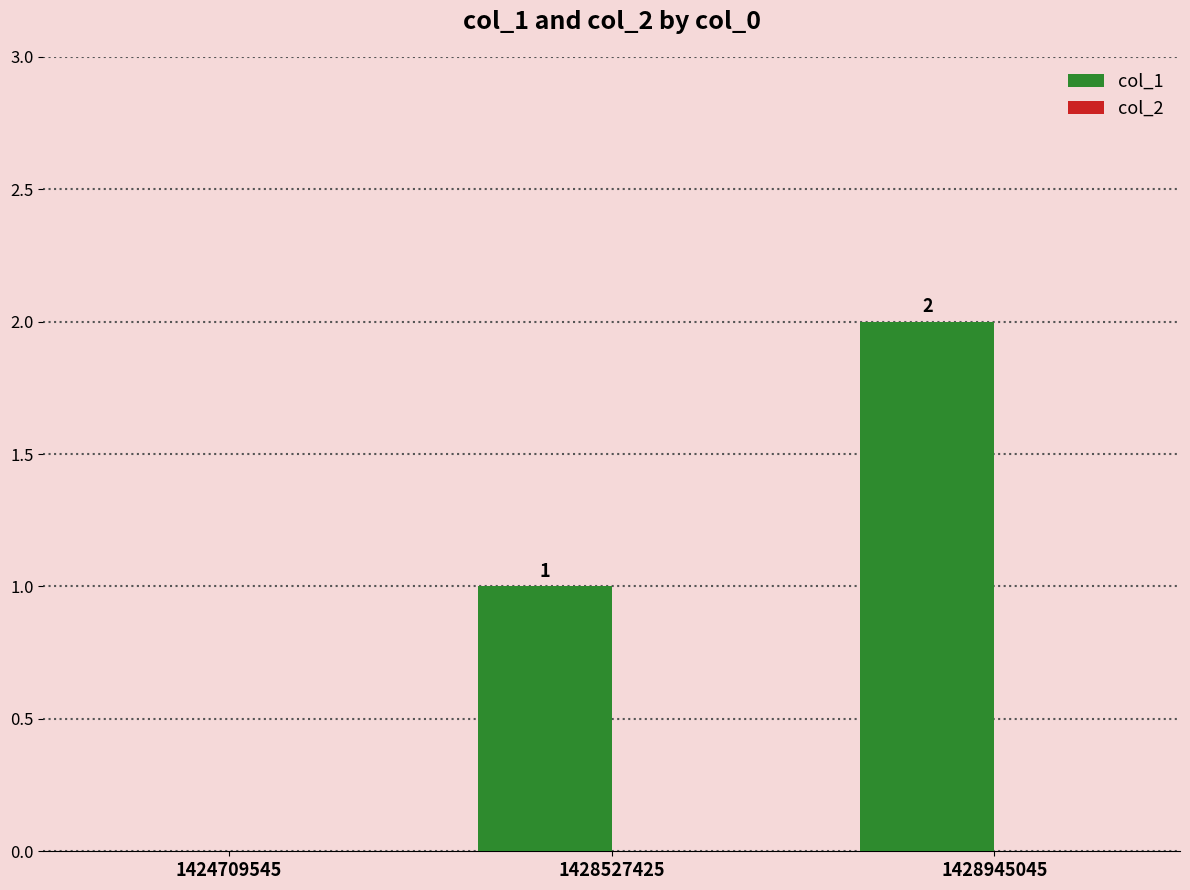

At which category does the chart reach its peak across all series?

1428945045